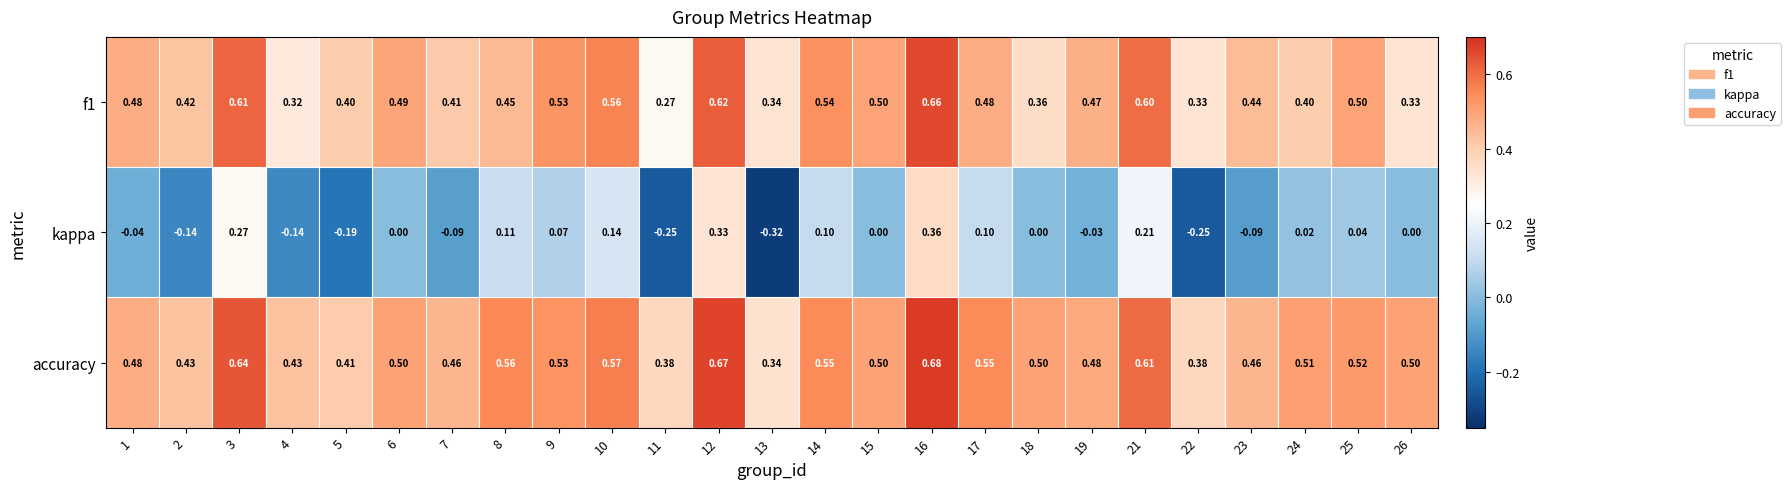

Which series has the largest total across all categories?

accuracy